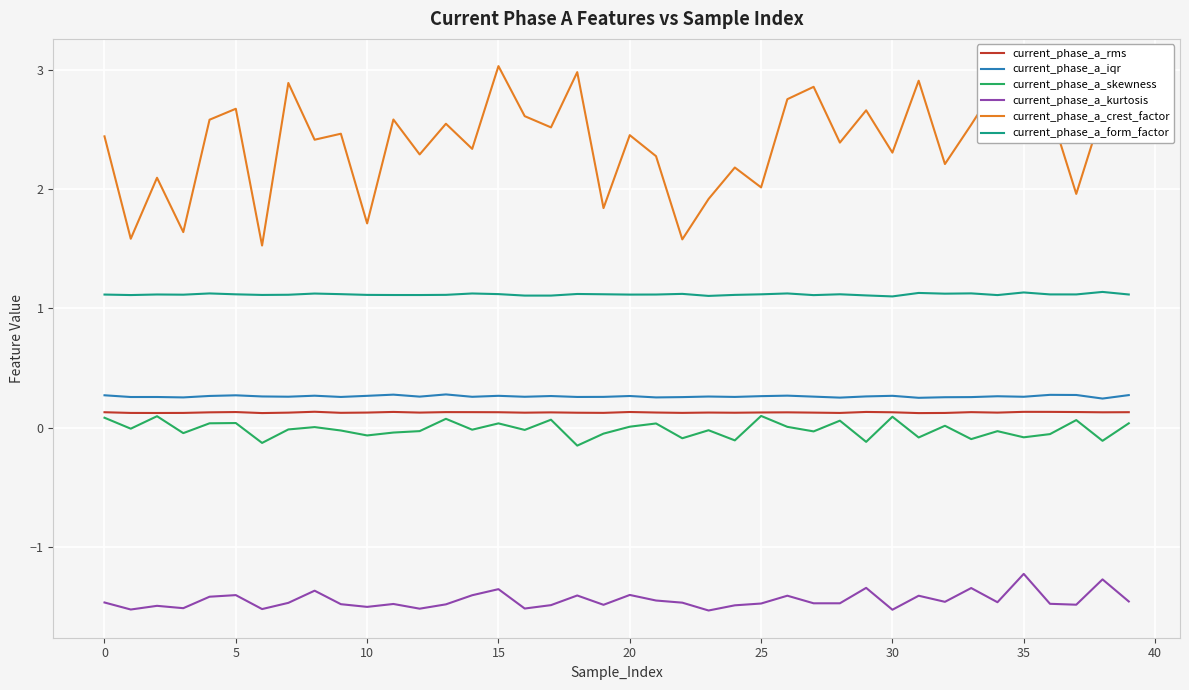

Which series has the largest total across all categories?

current_phase_a_crest_factor